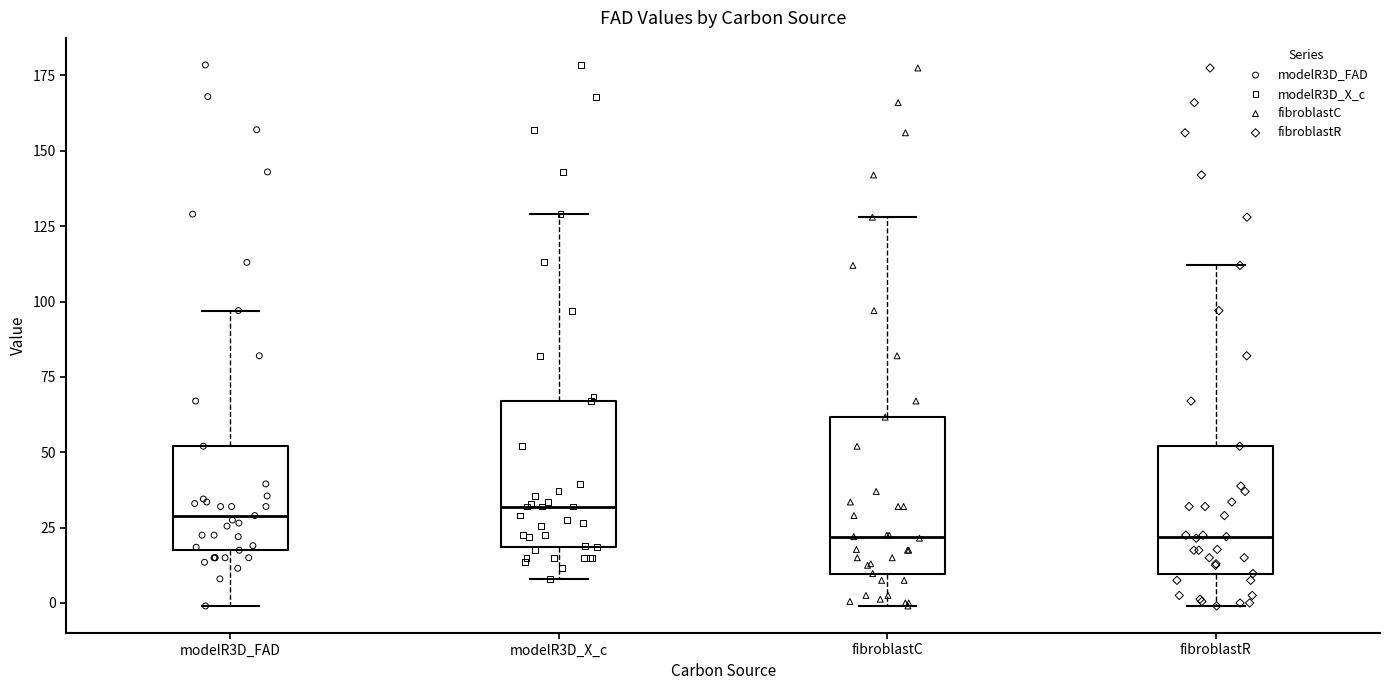

Reading left to right, transcribe this box plot: for each box, give where its median line is, the range the box spans, and where its two whiskers end, as read against the y-axis. The values are not printed on the chart, so give them approximately, as read against the axis.

modelR3D_FAD: median 30, box 20 to 50, whiskers 0 to 95
modelR3D_X_c: median 30, box 20 to 65, whiskers 10 to 130
fibroblastC: median 20, box 10 to 60, whiskers 0 to 130
fibroblastR: median 20, box 10 to 50, whiskers 0 to 110